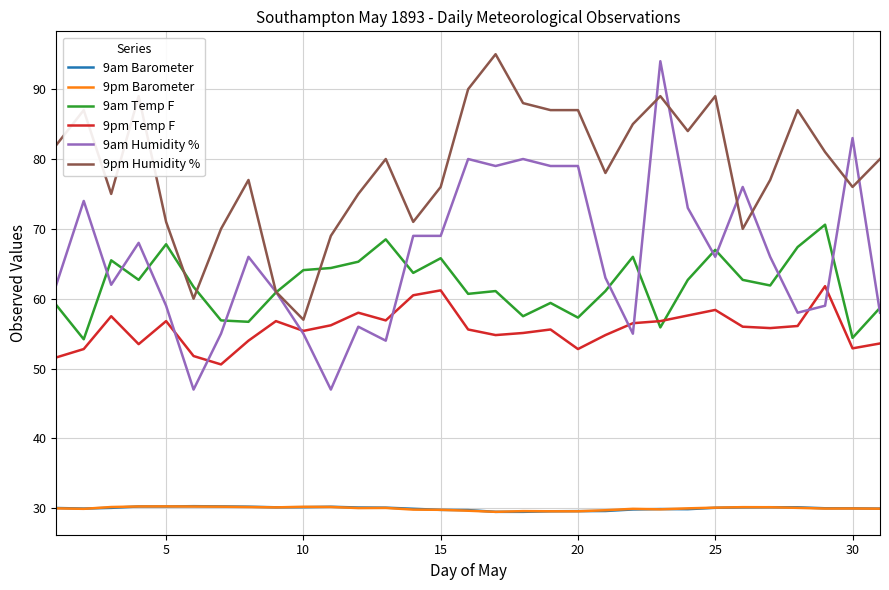

Which series has the widest spread of values?

9am Humidity %